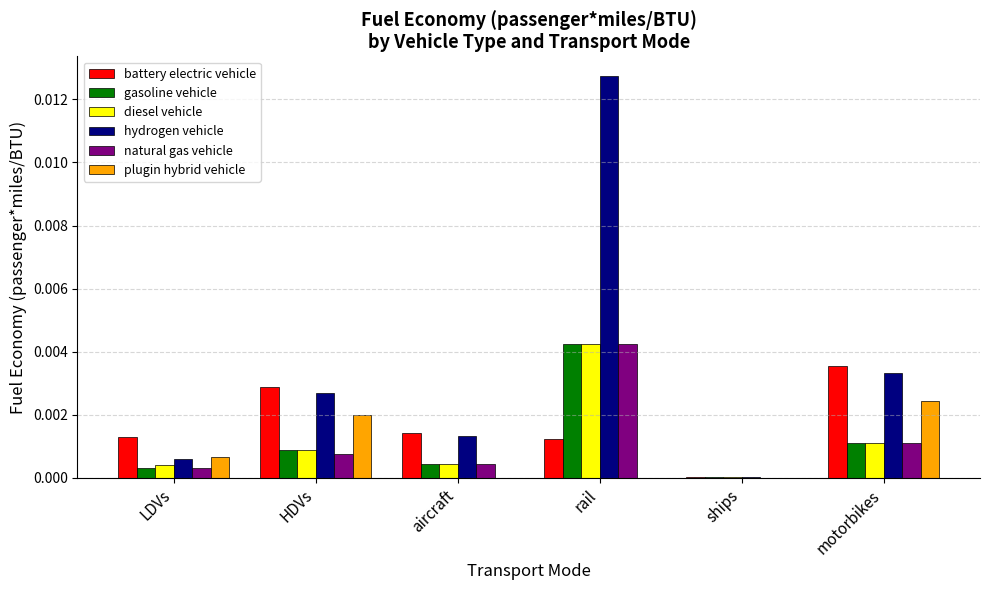

Which series has the widest spread of values?

hydrogen vehicle